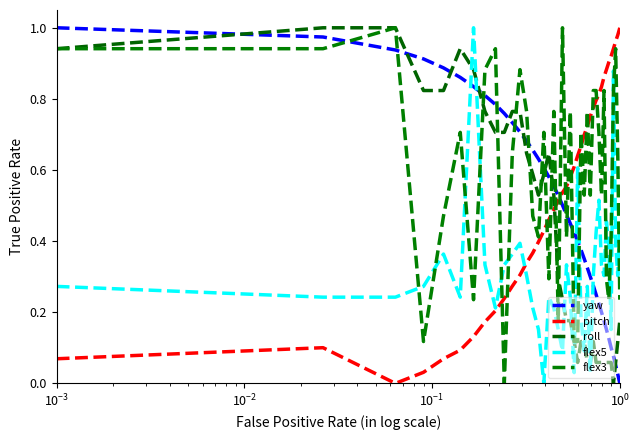

True or false: flex3 has more than 0 interior local peaks.

True